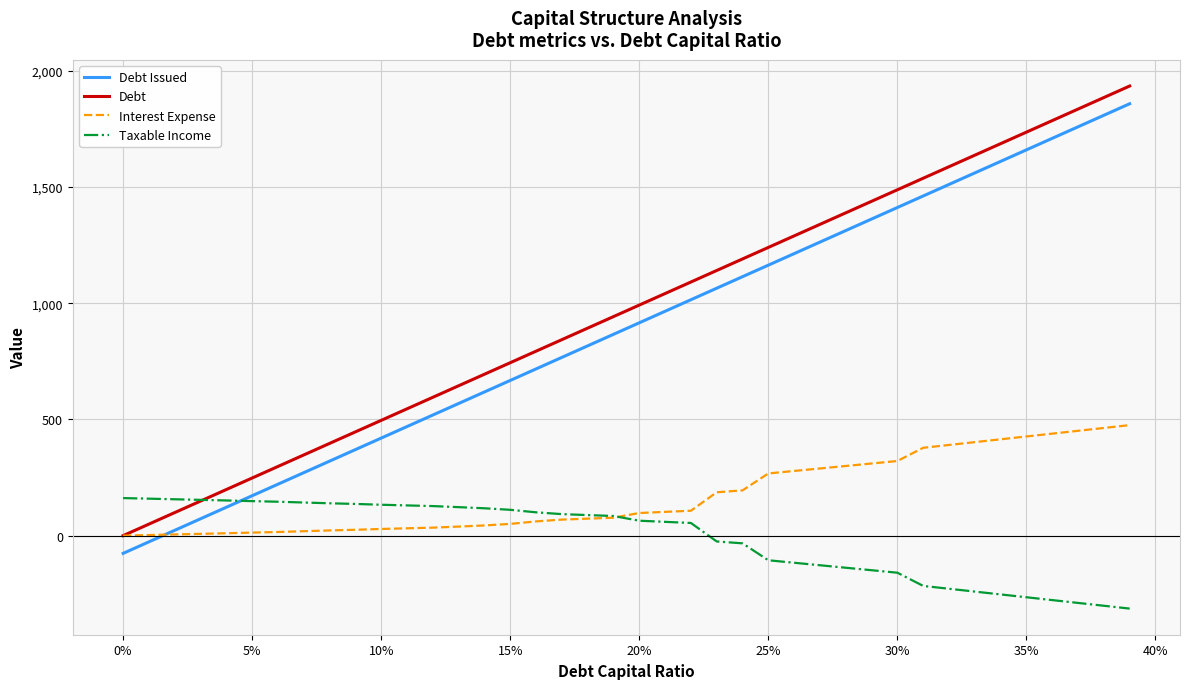

What are all the series names shown in the legend?

Debt Issued, Debt, Interest Expense, Taxable Income